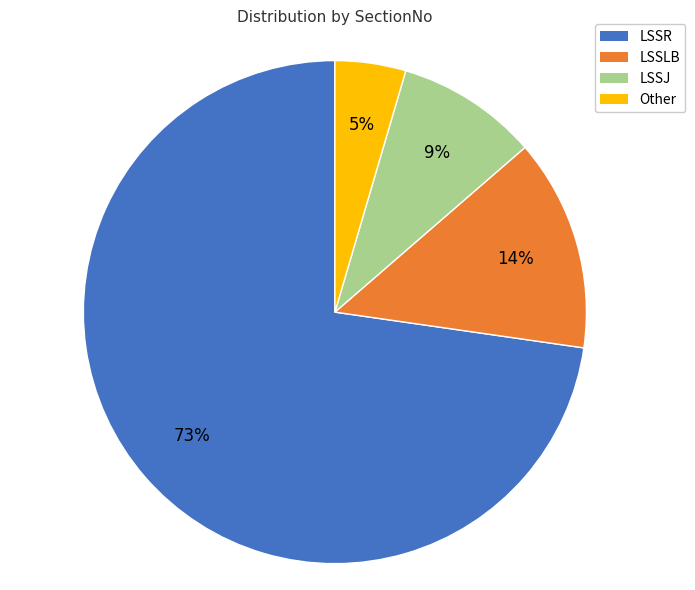

Approximately how many times larger is the value at Other compared to LSSR?

0.1